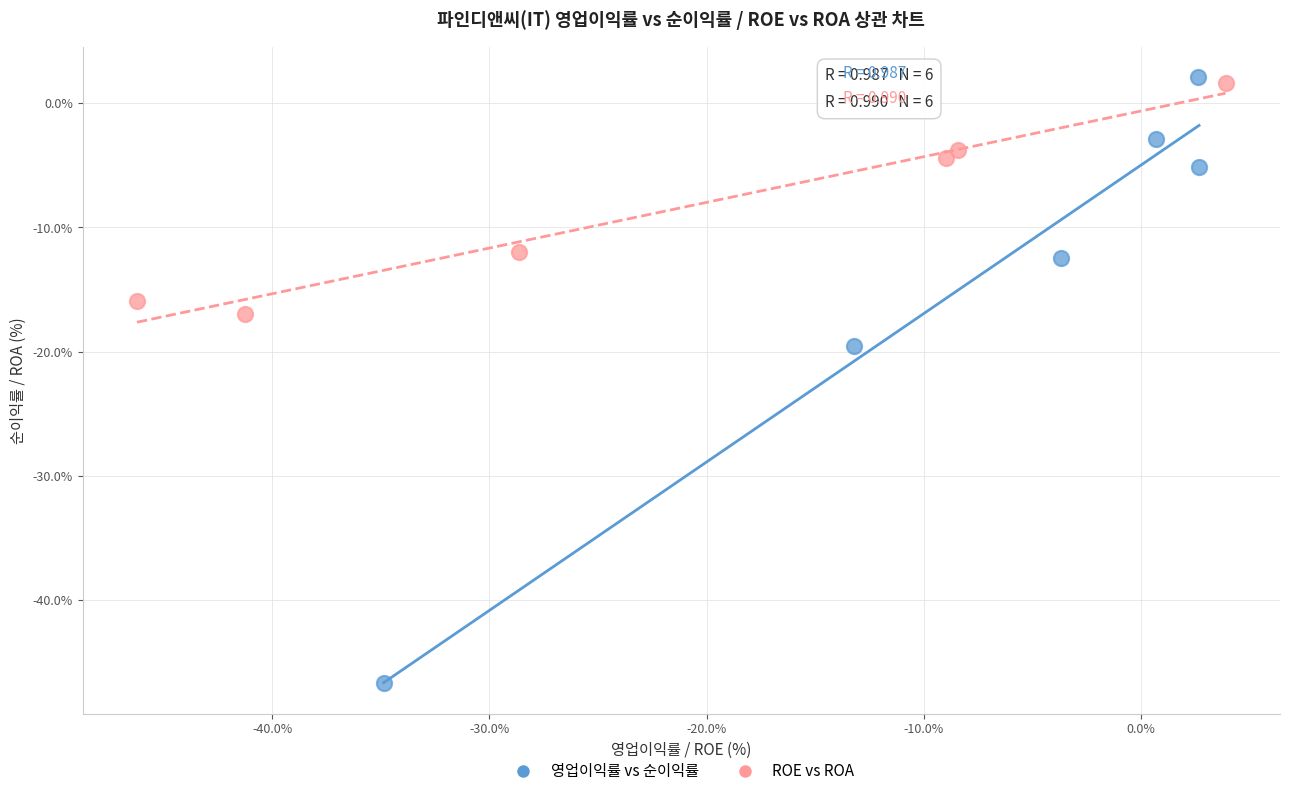

What are all the series names shown in the legend?

영업이익률 vs 순이익률, ROE vs ROA